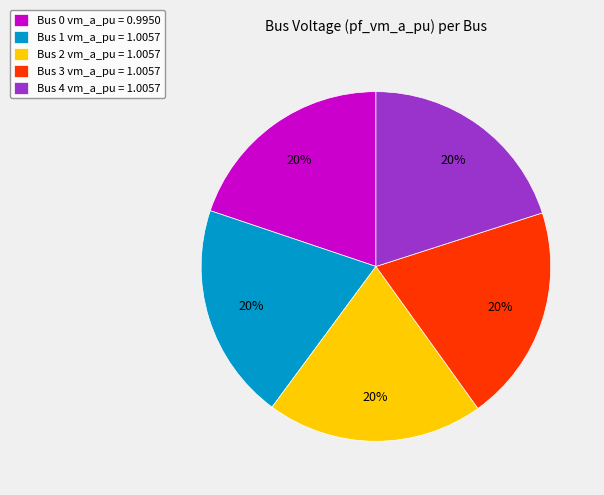

Combined, do Bus 3 vm_a_pu = 1.0057 and Bus 1 vm_a_pu = 1.0057 account for over 50%?

No